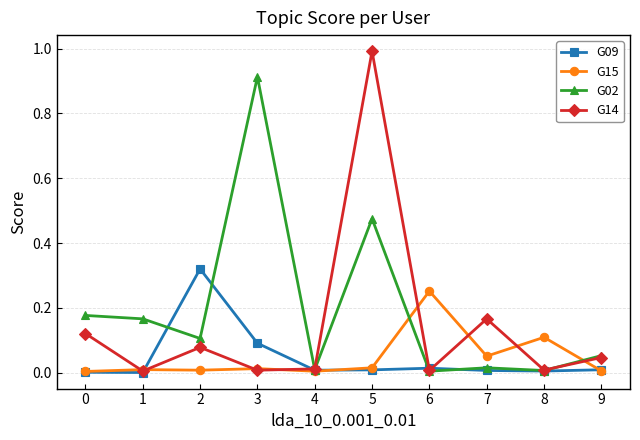

How many lines are shown in the chart?

4